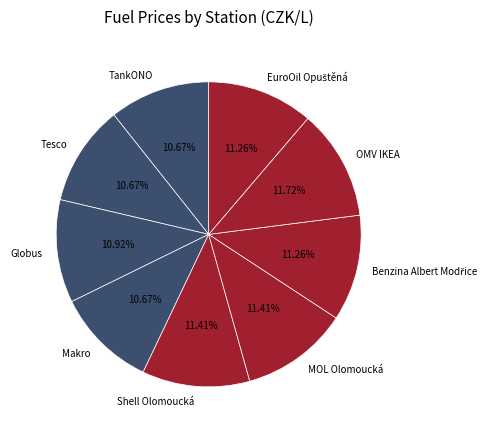

To the nearest percent, what is the difference between the largest and smallest slice percentages?

1%